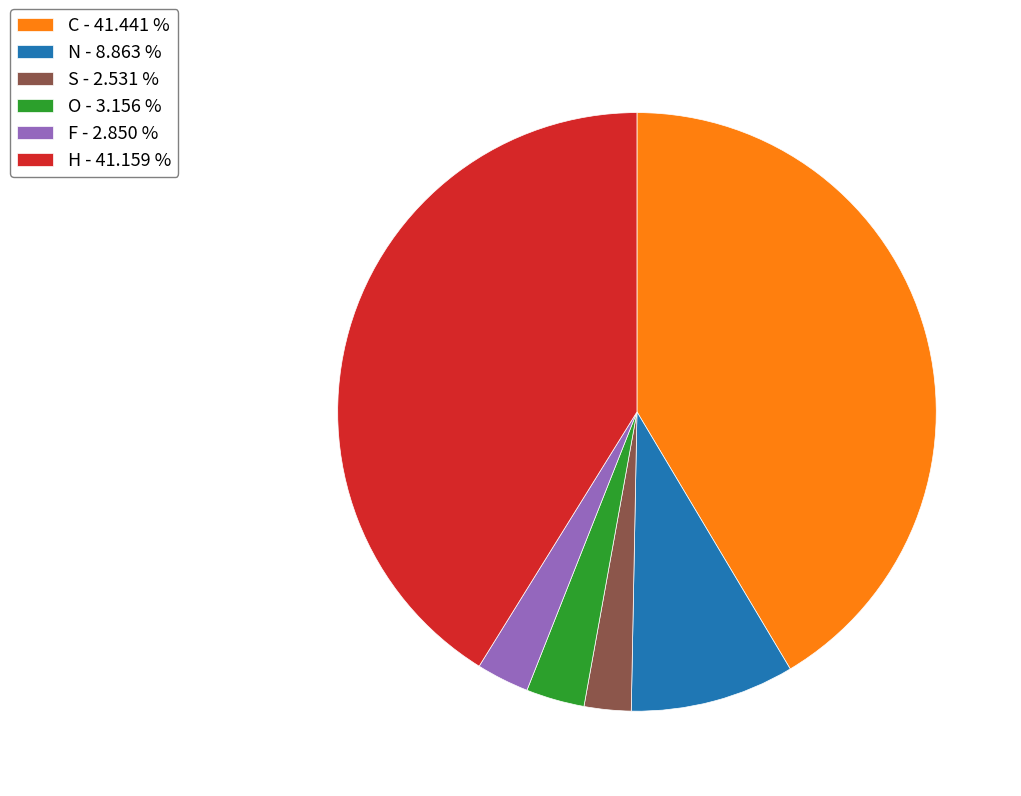

Count the number of slices in the pie.

6